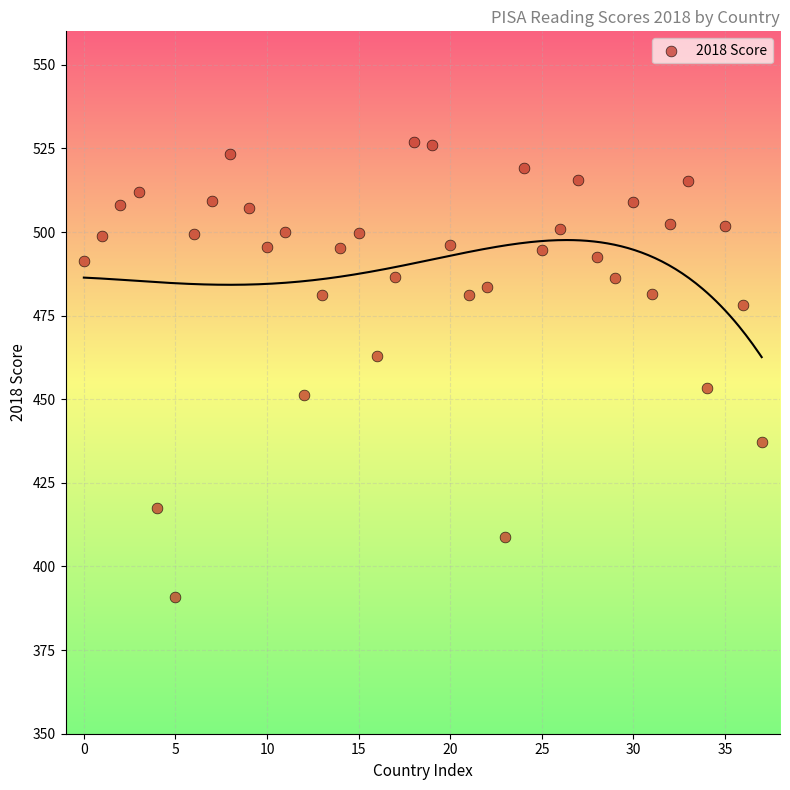

What is the range of Y values (max minus min)?

136.0